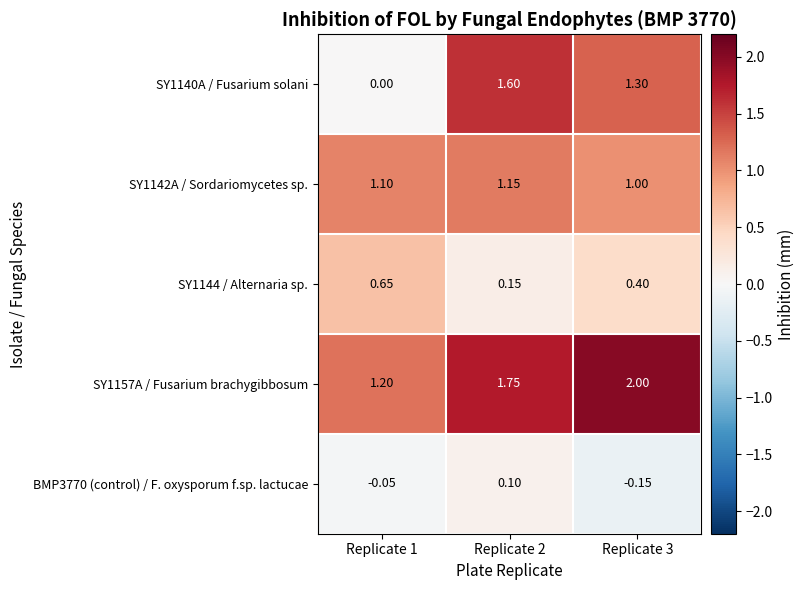

Is the value of SY1144 / Alternaria sp. at Replicate 2 greater than the value of BMP3770 (control) / F. oxysporum f.sp. lactucae at Replicate 3?

Yes